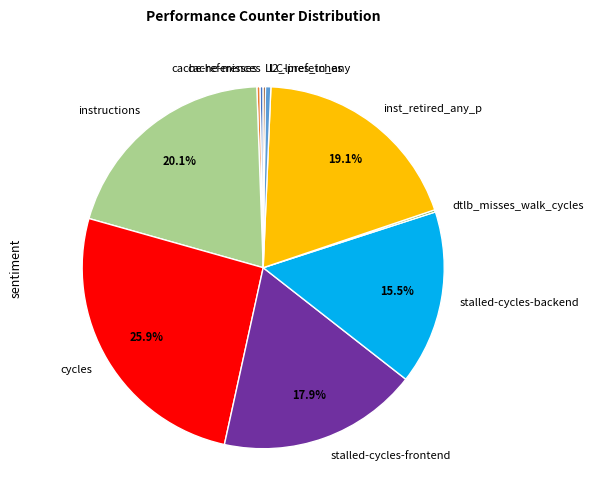

Does inst_retired_any_p account for over 50% of the chart?

No